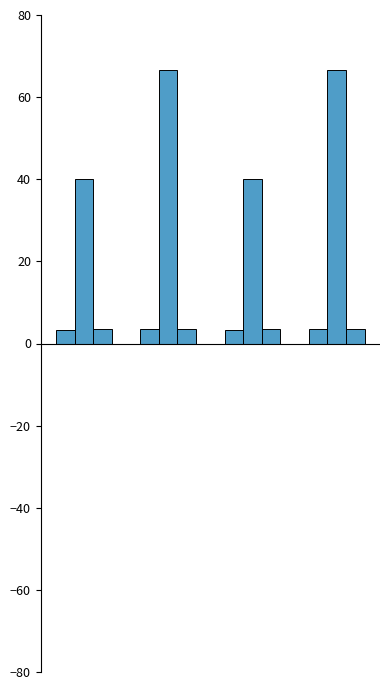

How many bars are there in each group?

3